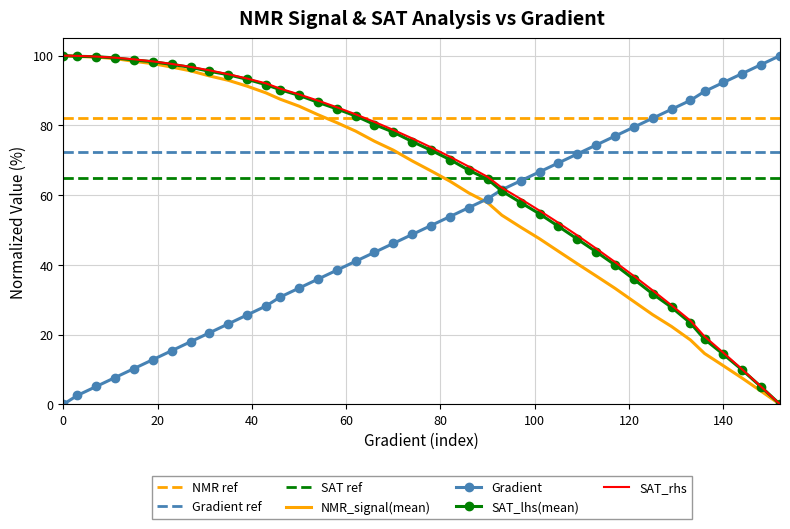

Is the value of SAT_rhs at 144 greater than the value of SAT_lhs(mean) at 136?

No